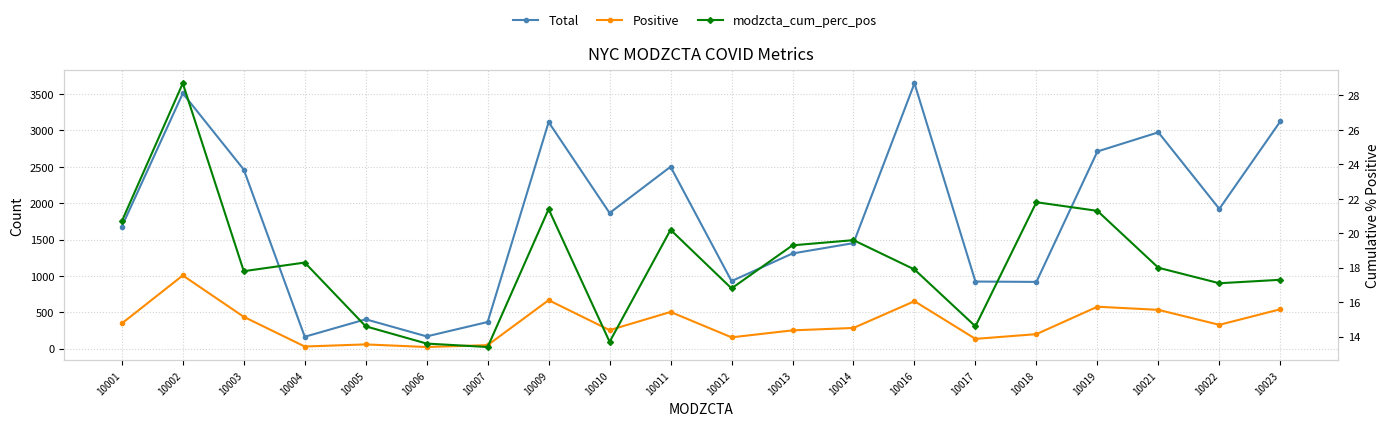

At which category is the sum across all series the highest?

10002